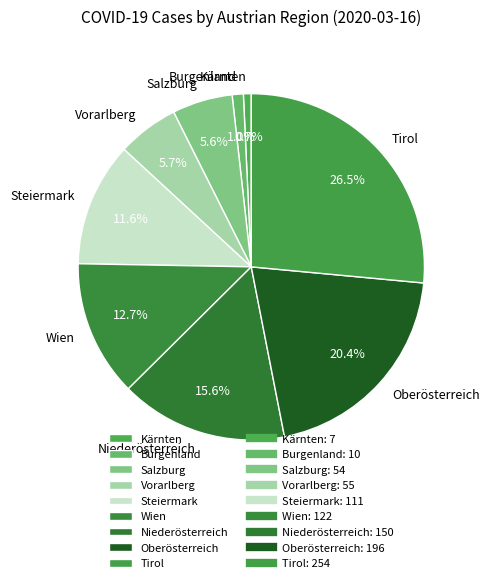

Which category has the biggest portion of the pie?

Tirol